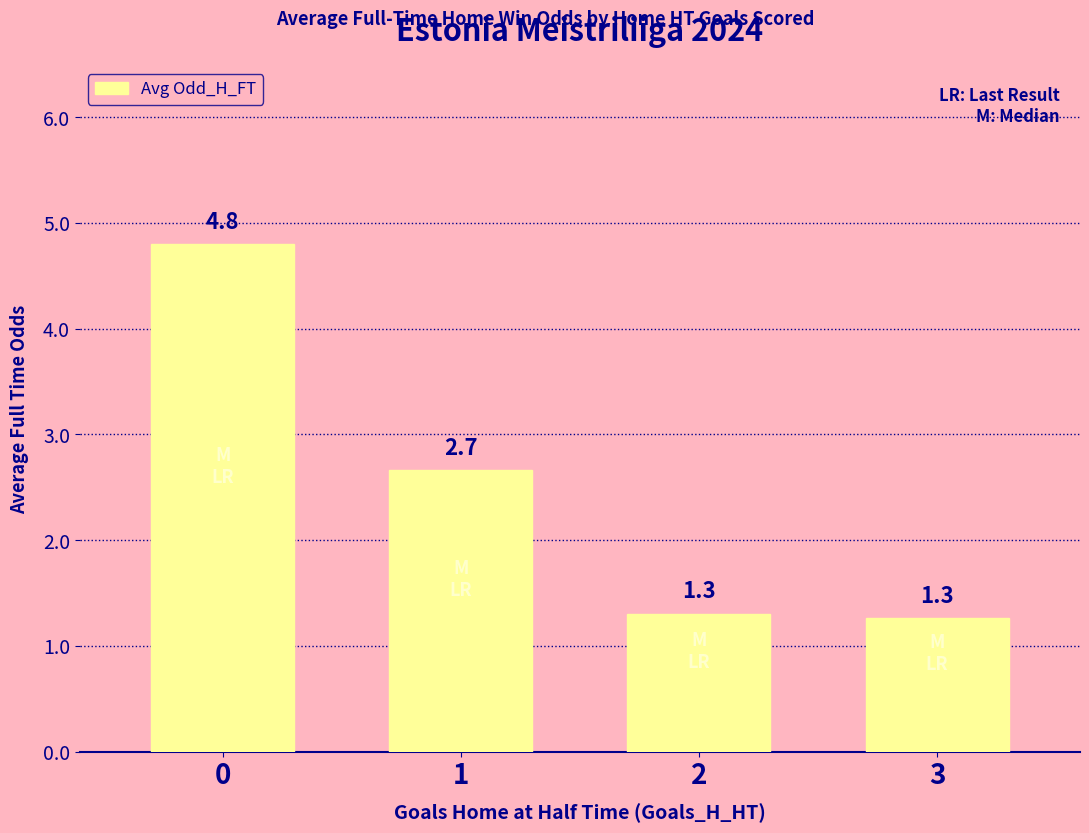

Does the chart contain any negative values?

No